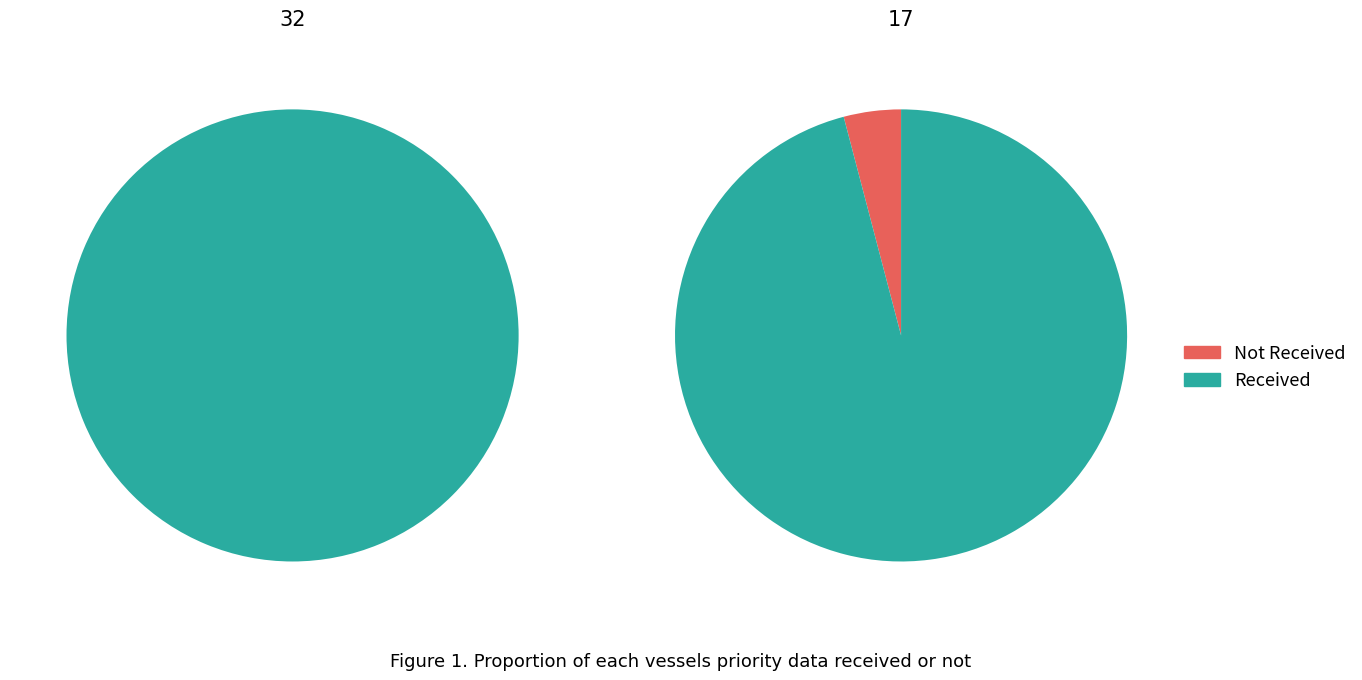

Which has a higher value, 32 or 17?

32